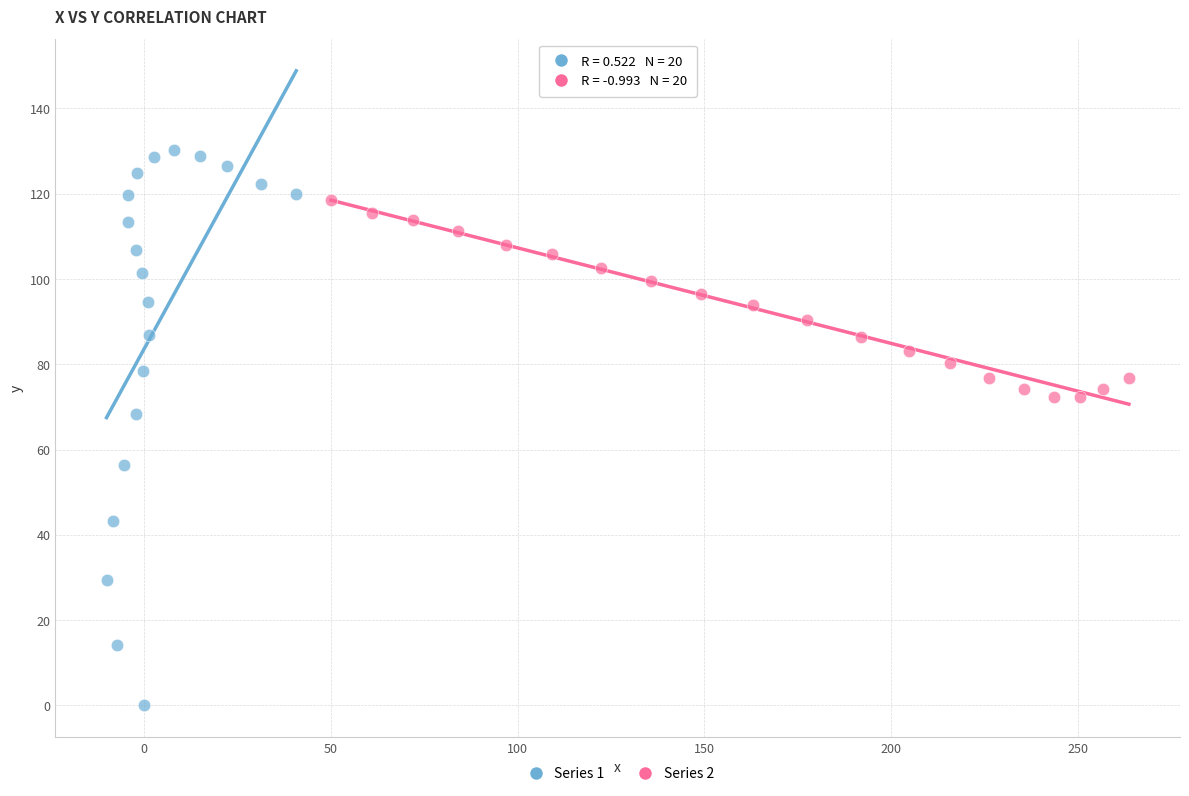

Which series contains the lowest Y value?

Series 1